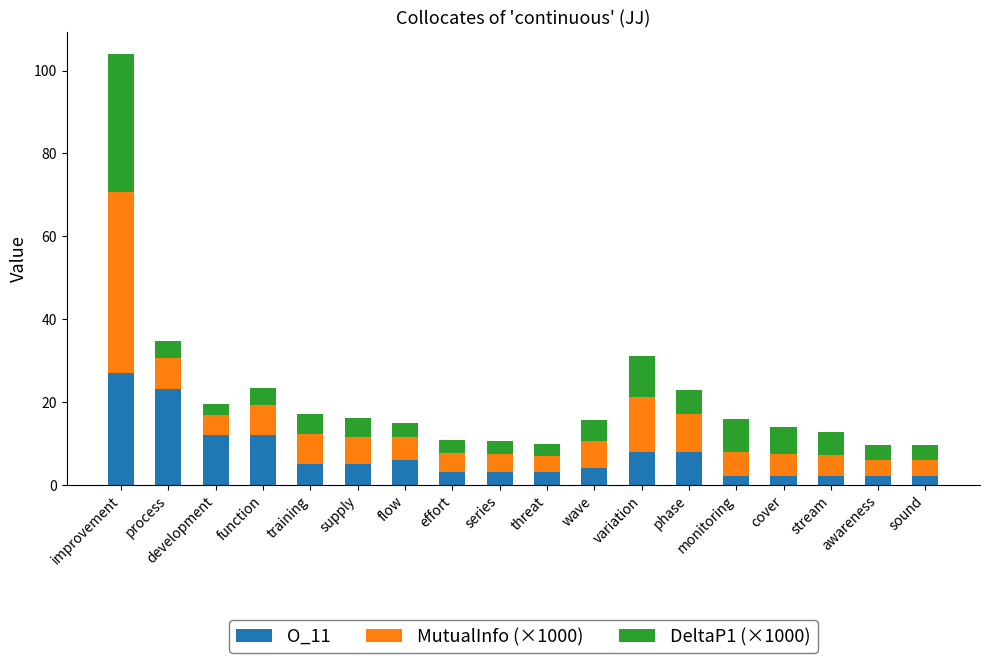

What is the maximum value for O_11?

27.0